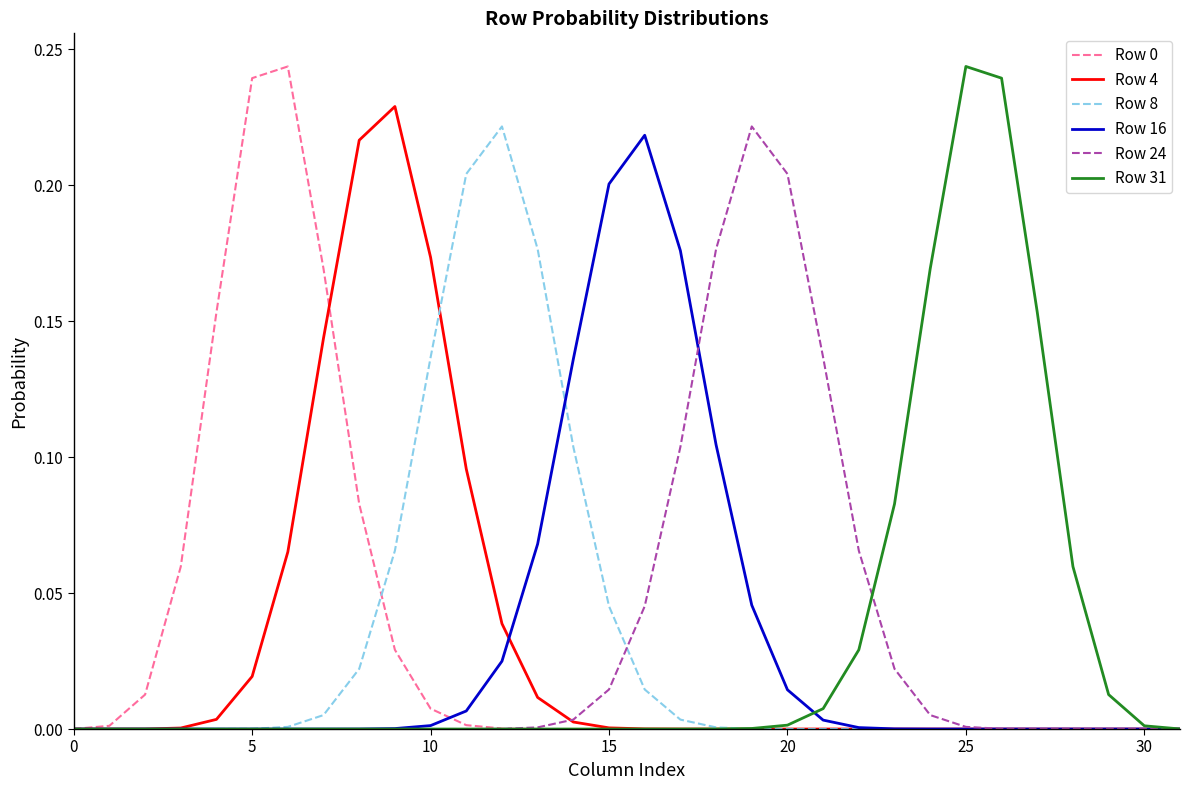

Reading left to right, transcribe all the data shown in this chart.

Row 0: 0.0	0.0	0.0	0.1	0.2	0.2	0.2	0.2	0.1	0.0	0.0	0.0	0.0	0.0	0.0	0.0	0.0	0.0	0.0	0.0	0.0	0.0	0.0	0.0	0.0	0.0	0.0	0.0	0.0	0.0	0.0	0.0
Row 4: 0.0	0.0	0.0	0.0	0.0	0.0	0.1	0.1	0.2	0.2	0.2	0.1	0.0	0.0	0.0	0.0	0.0	0.0	0.0	0.0	0.0	0.0	0.0	0.0	0.0	0.0	0.0	0.0	0.0	0.0	0.0	0.0
Row 8: 0.0	0.0	0.0	0.0	0.0	0.0	0.0	0.0	0.0	0.1	0.1	0.2	0.2	0.2	0.1	0.0	0.0	0.0	0.0	0.0	0.0	0.0	0.0	0.0	0.0	0.0	0.0	0.0	0.0	0.0	0.0	0.0
Row 16: 0.0	0.0	0.0	0.0	0.0	0.0	0.0	0.0	0.0	0.0	0.0	0.0	0.0	0.1	0.1	0.2	0.2	0.2	0.1	0.0	0.0	0.0	0.0	0.0	0.0	0.0	0.0	0.0	0.0	0.0	0.0	0.0
Row 24: 0.0	0.0	0.0	0.0	0.0	0.0	0.0	0.0	0.0	0.0	0.0	0.0	0.0	0.0	0.0	0.0	0.0	0.1	0.2	0.2	0.2	0.1	0.1	0.0	0.0	0.0	0.0	0.0	0.0	0.0	0.0	0.0
Row 31: 0.0	0.0	0.0	0.0	0.0	0.0	0.0	0.0	0.0	0.0	0.0	0.0	0.0	0.0	0.0	0.0	0.0	0.0	0.0	0.0	0.0	0.0	0.0	0.1	0.2	0.2	0.2	0.2	0.1	0.0	0.0	0.0